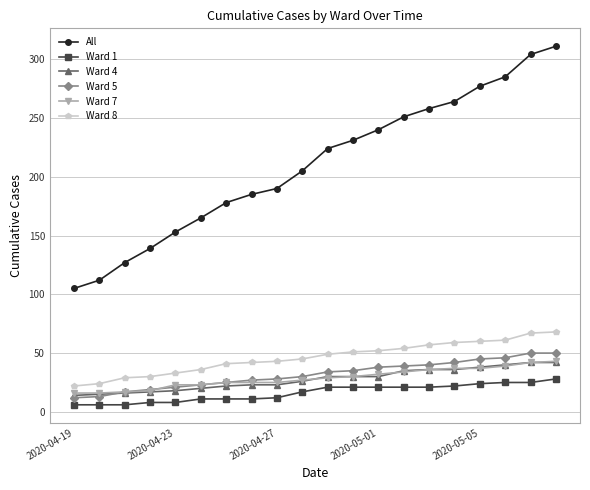

What are all the series names shown in the legend?

All, Ward 1, Ward 4, Ward 5, Ward 7, Ward 8